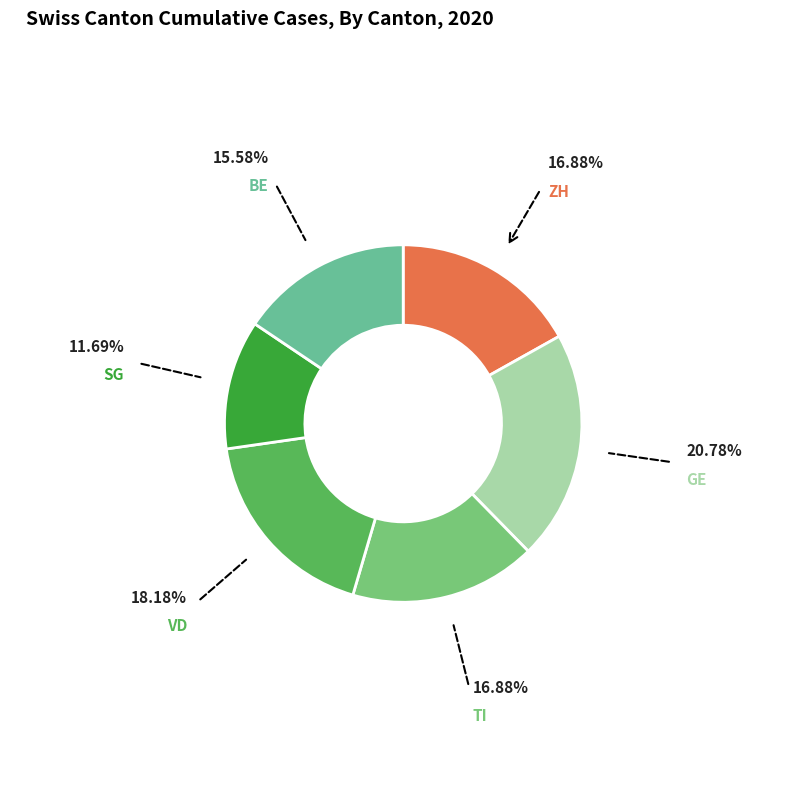

Is there a majority slice in this chart?

No